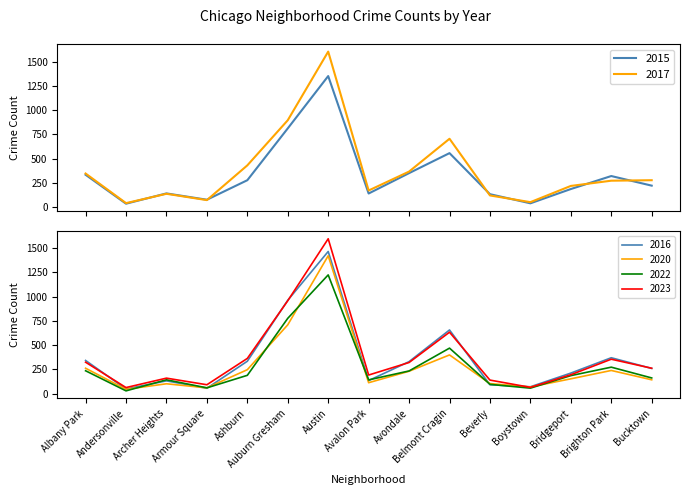

What is the difference between the 2023 values at Avondale and Albany Park?

3